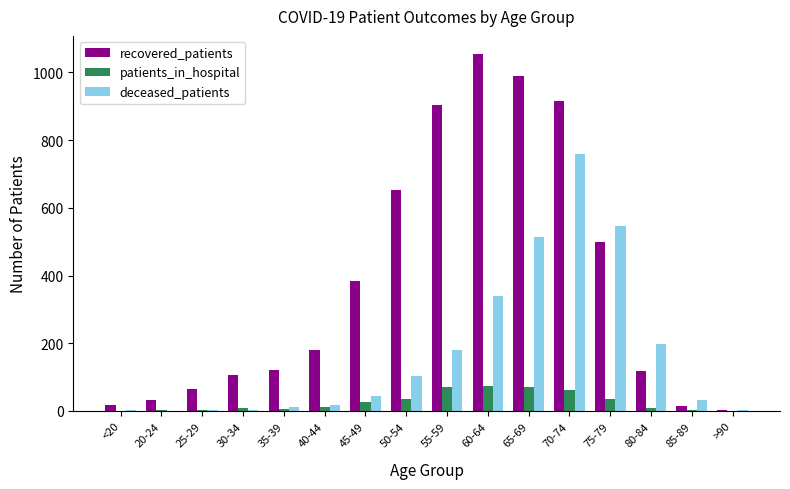

At which category is the sum across all series the highest?

70-74